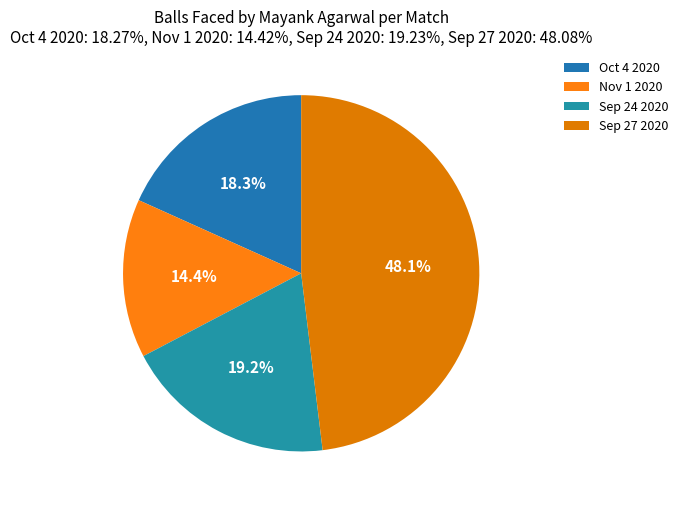

What is the total percentage of Nov 1 2020 and Sep 24 2020?

33.7%